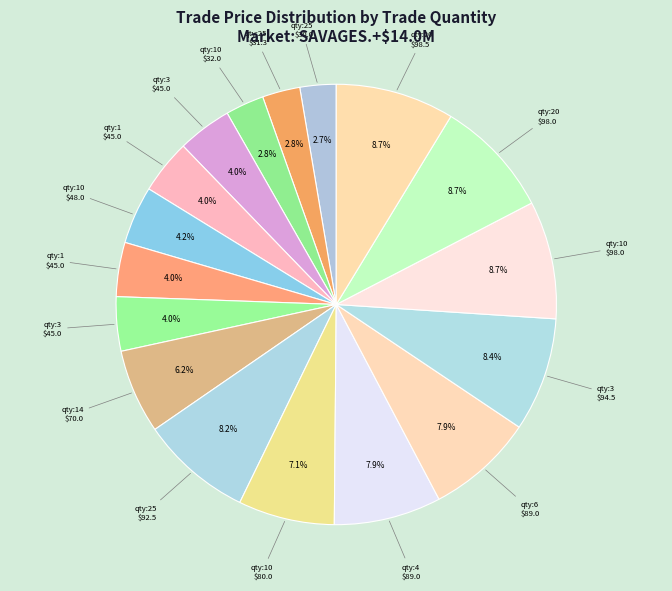

Which slice is the smallest?

25